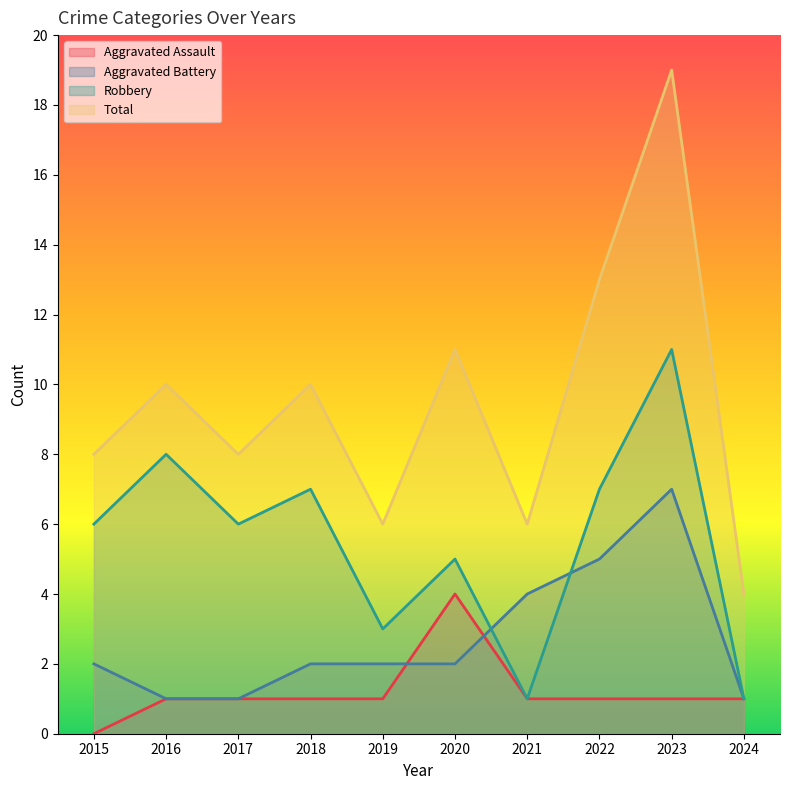

What is the total value across all series at 2024?

7